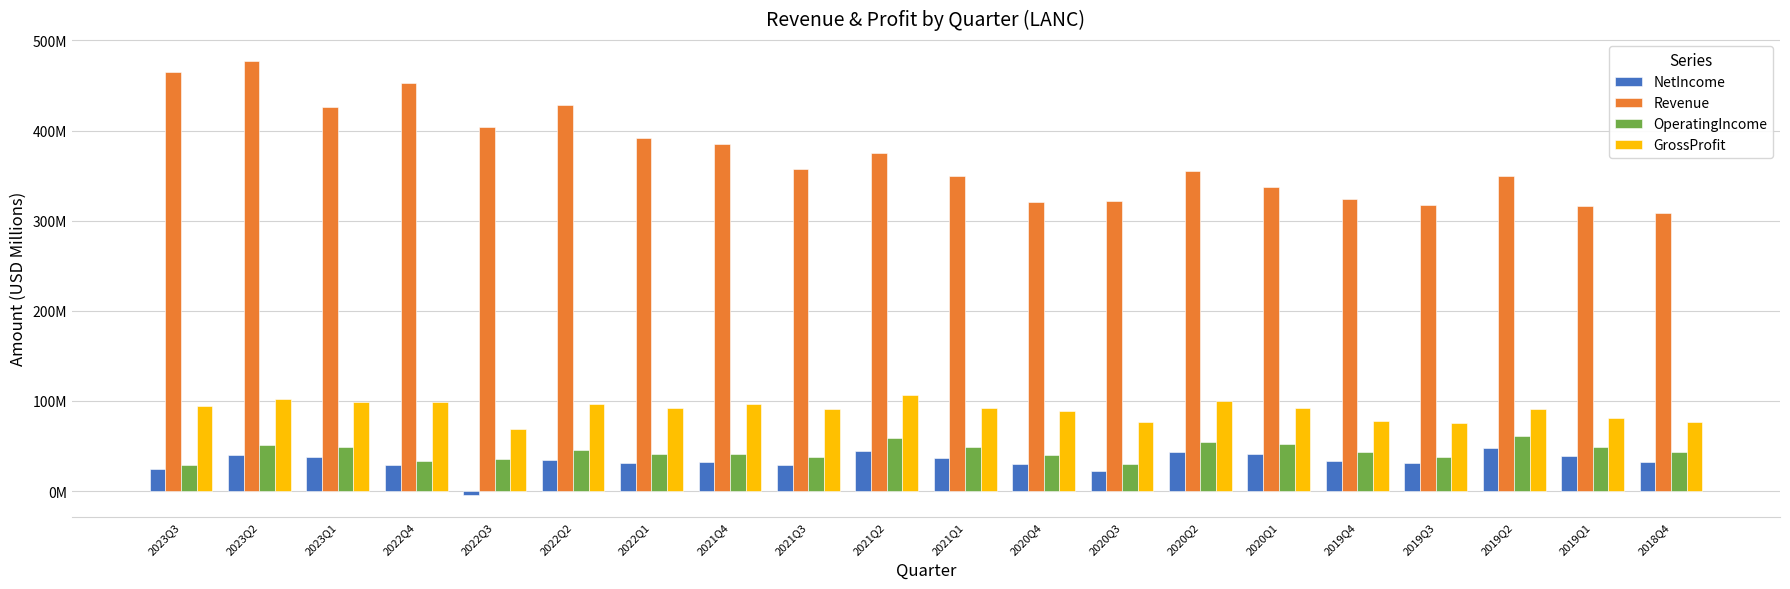

What are all the series names shown in the legend?

NetIncome, Revenue, OperatingIncome, GrossProfit